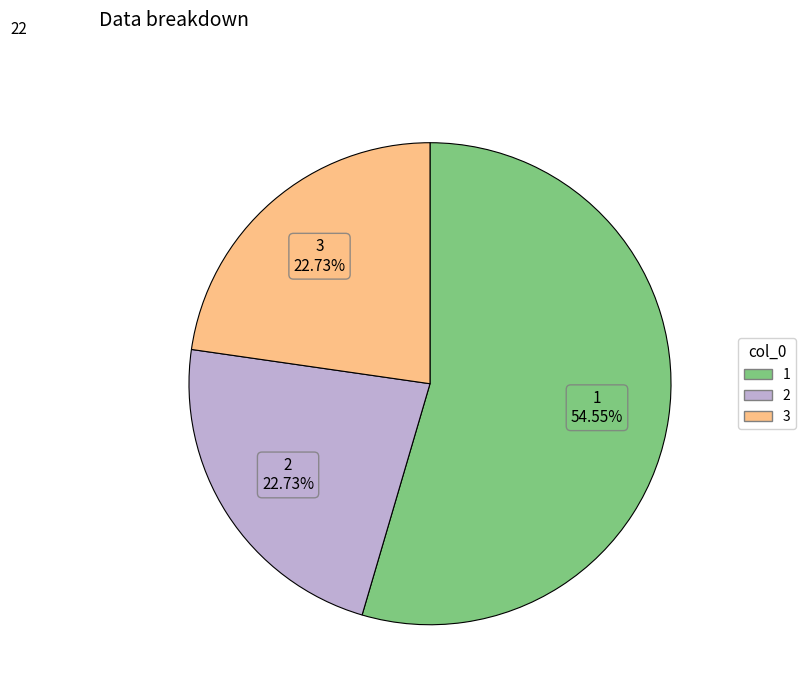

Count the number of slices in the pie.

3